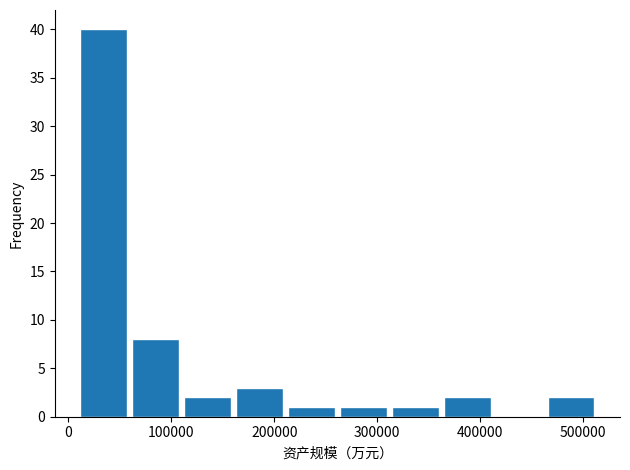

Reading left to right, list every bar in this chart as the range it spans on the x-axis followed by its height. Neither the bar edges nor the heights are printed on the chart, so give them approximately, as read against the axes.

10000 to 60000: 40
60000 to 110000: 8
110000 to 160000: 2
160000 to 210000: 3
210000 to 260000: 1
260000 to 310000: 1
310000 to 360000: 1
360000 to 420000: 2
420000 to 470000: 0
470000 to 520000: 2